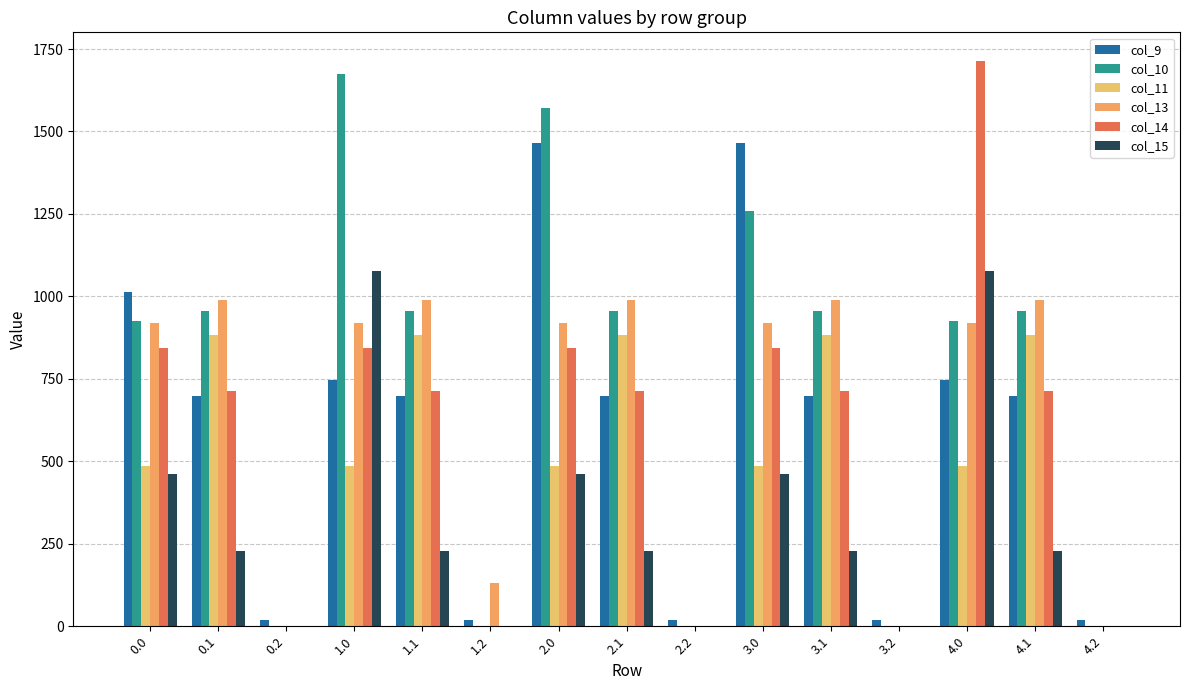

How many data points in col_11 are above 487?

10